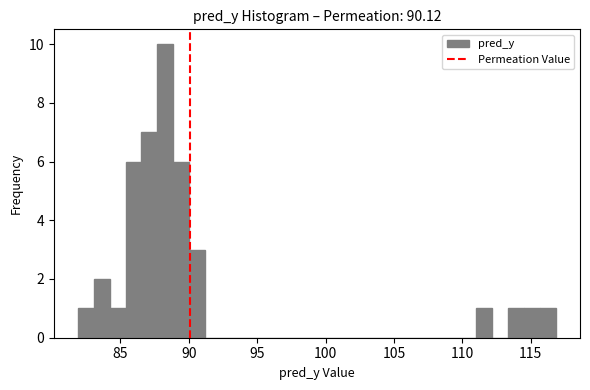

Read against the x-axis, roughly where is the centre of the tallest bar?

88.5